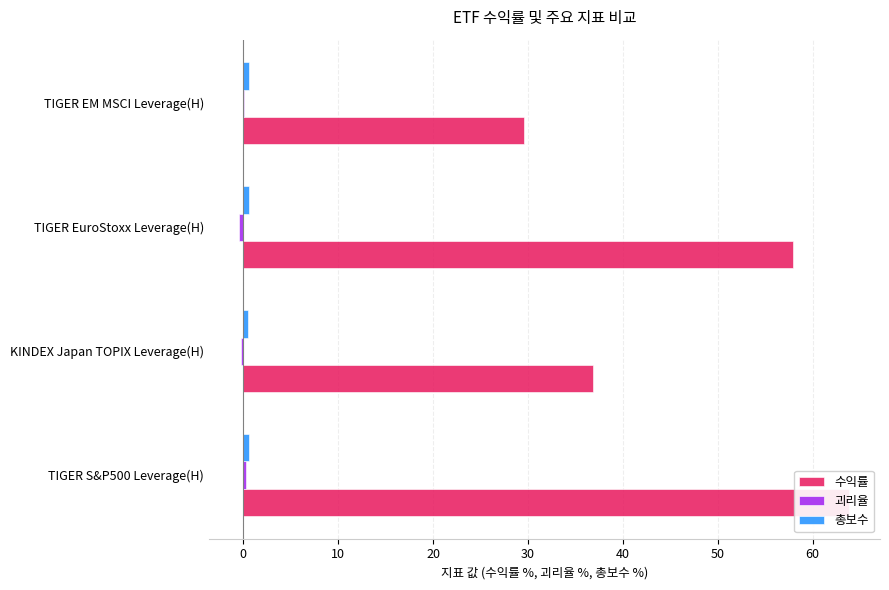

What is the spread (max minus min) of values at KINDEX Japan TOPIX Leverage(H)?

37.1